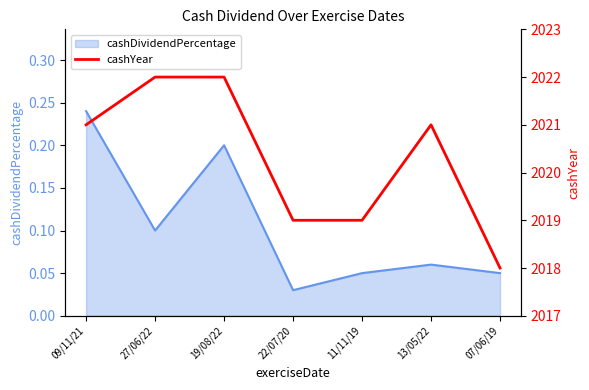

Does the chart display data point markers on the line(s)?

No